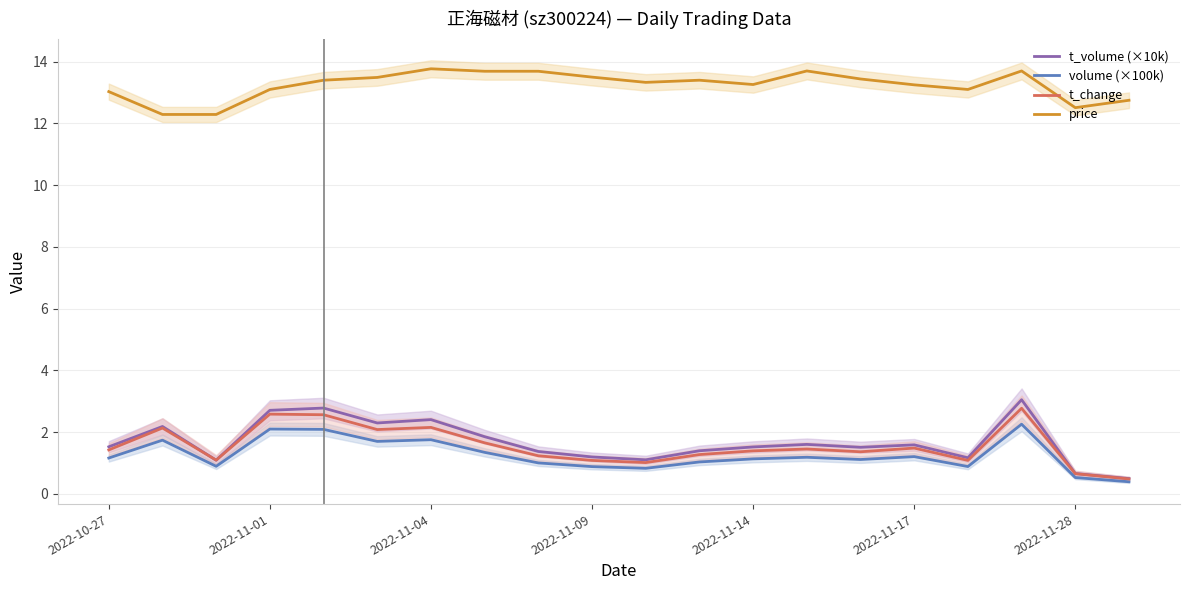

How many interior local peaks does the price series have?

4